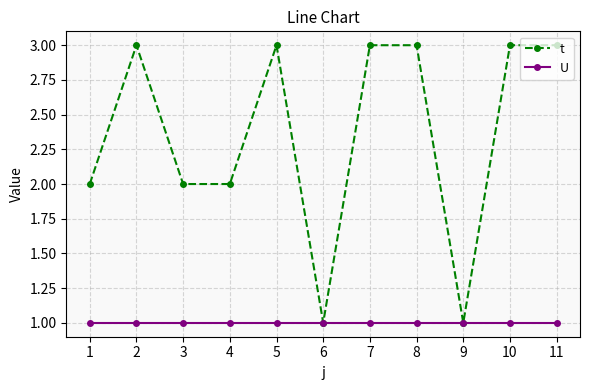

Where is the first local maximum for t?

2